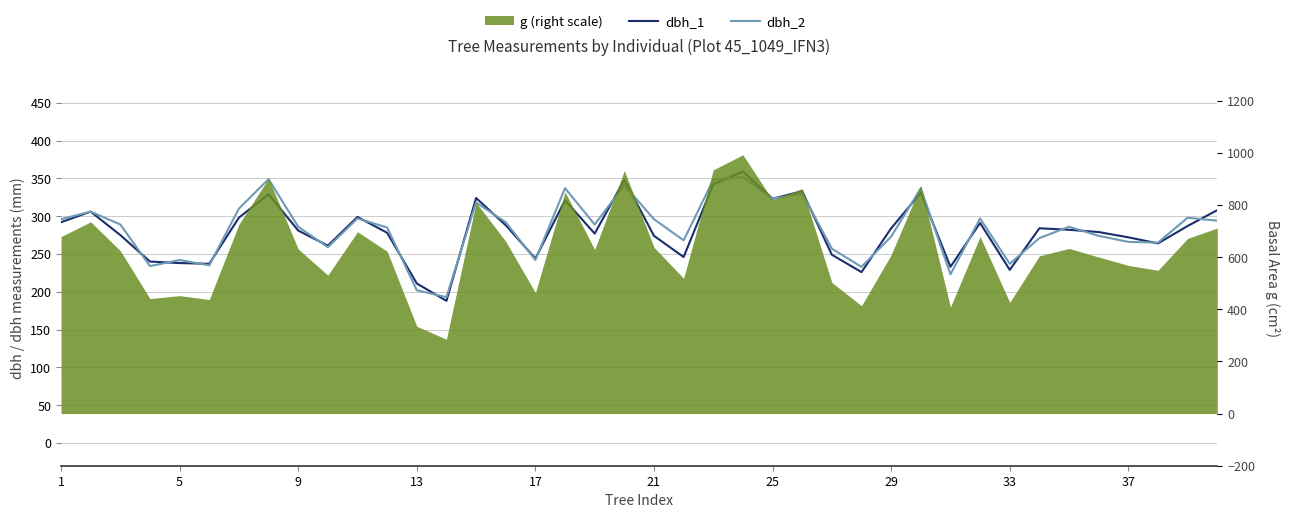

True or false: dbh_2 has more than 1 points higher than both neighbors.

True